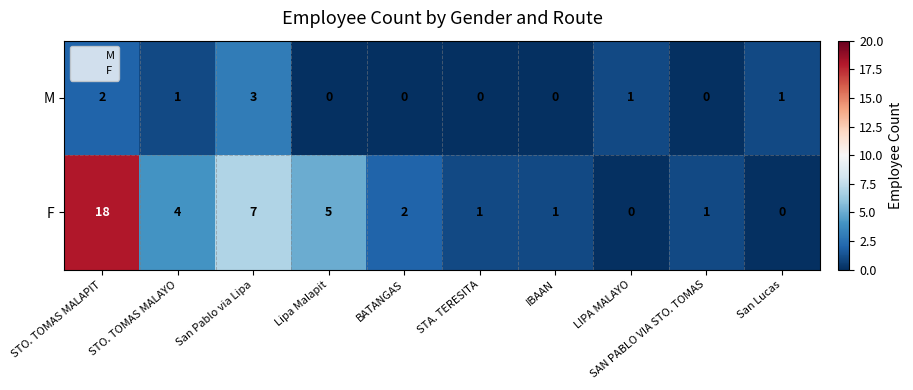

The value of F at IBAAN is 1. True or false?

True